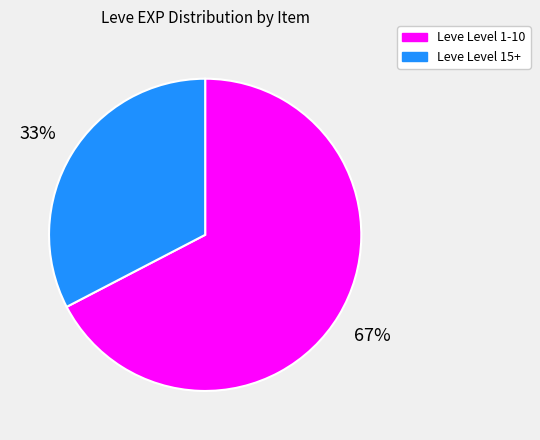

Is there a majority slice in this chart?

Yes